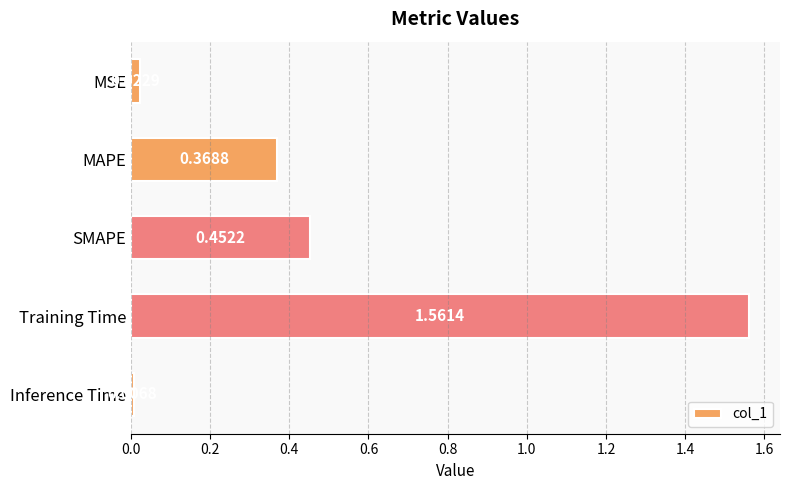

At which label is the value closest to 0?

Inference Time